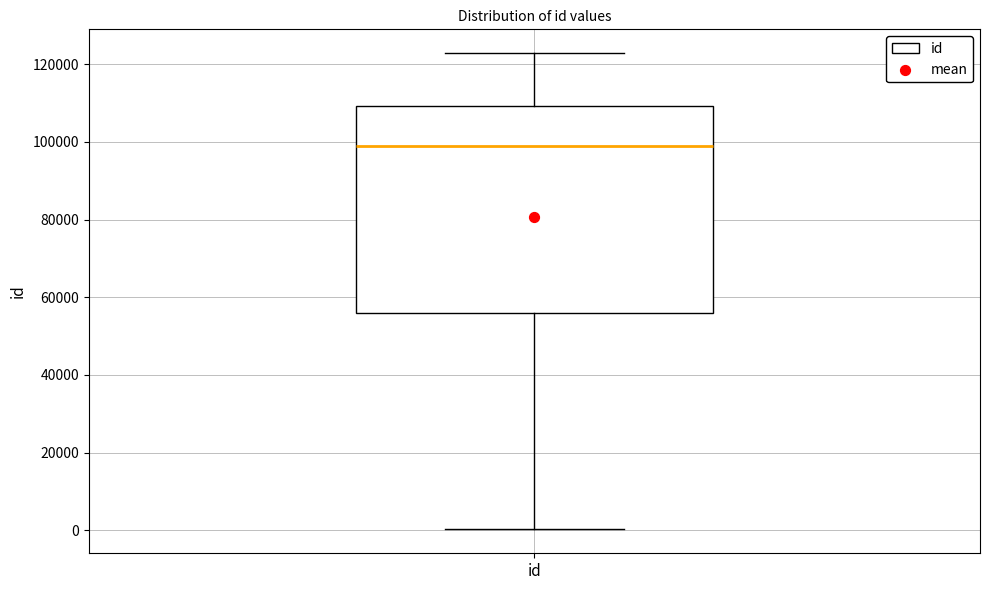

Read this box plot against the y-axis: the position of the median line, the range covered by the box, and the ends of both whiskers. The values are not printed on the chart, so give them approximately, as read against the axis.

median 98000, box 56000 to 110000, whiskers 0 to 122000